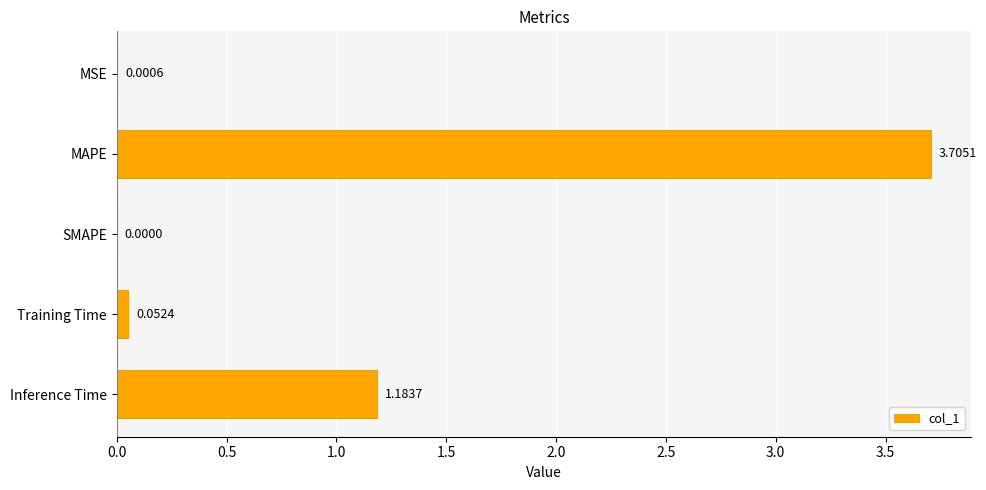

What is the change in value from MAPE to Inference Time?

-2.5